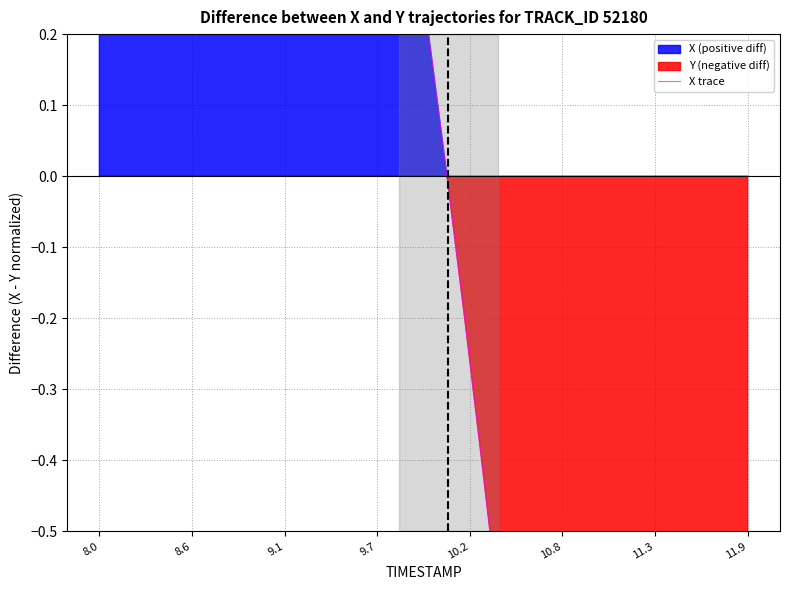

How many negative values are there?

19